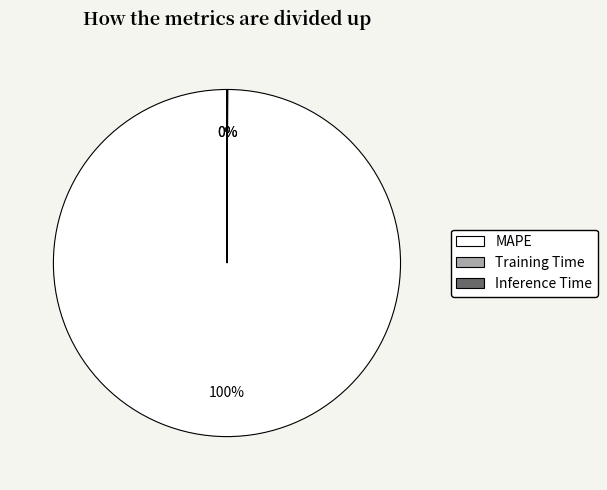

To the nearest percent, what percentage of the pie is MAPE?

100%